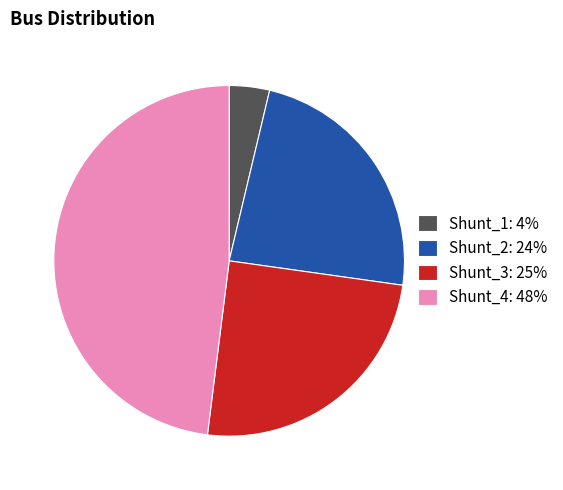

Do Shunt_2: 24% and Shunt_1: 4% together represent more than half of the pie?

No